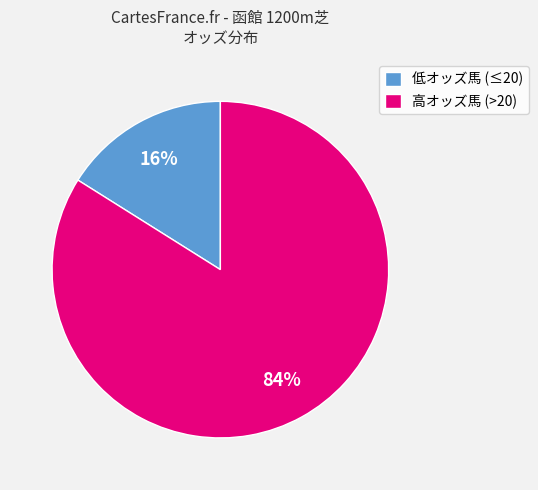

Approximately how many times larger is the value at 高オッズ馬 (>20) compared to 低オッズ馬 (≤20)?

5.2